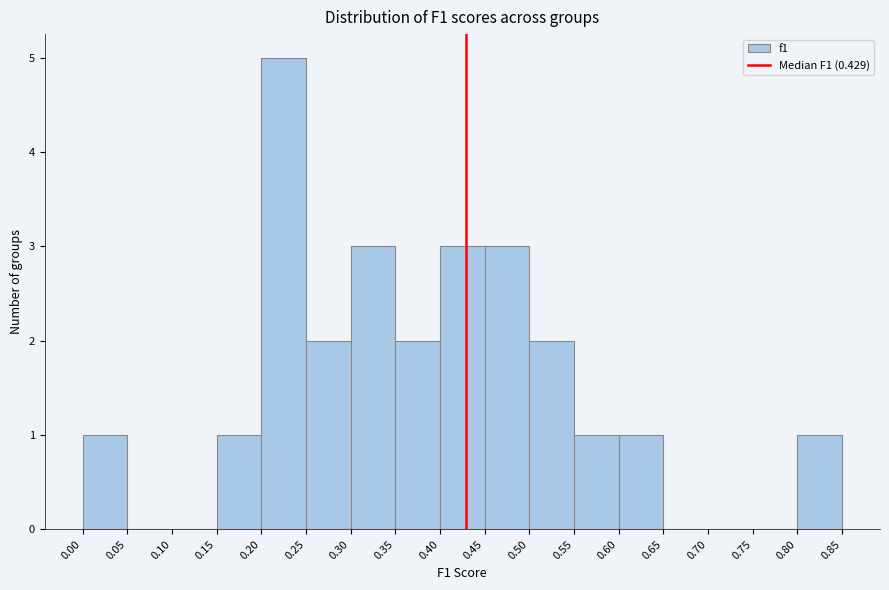

What is the height of the bar covering 0.55 to 0.60 on the x-axis? The values are not printed on the chart, so give them approximately, as read against the axis.

1